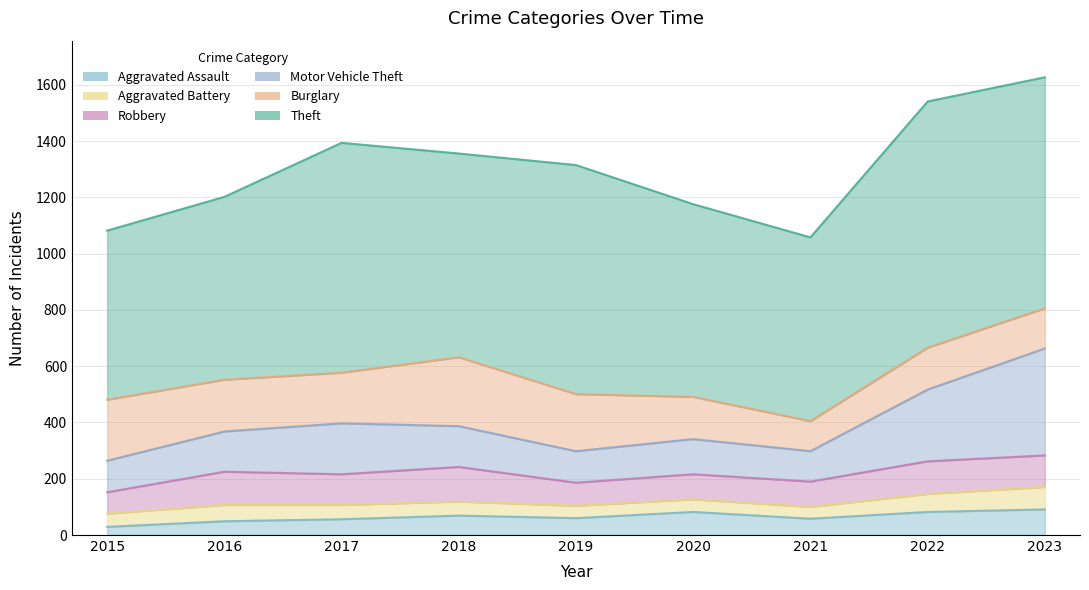

Which series has the largest total across all categories?

Theft